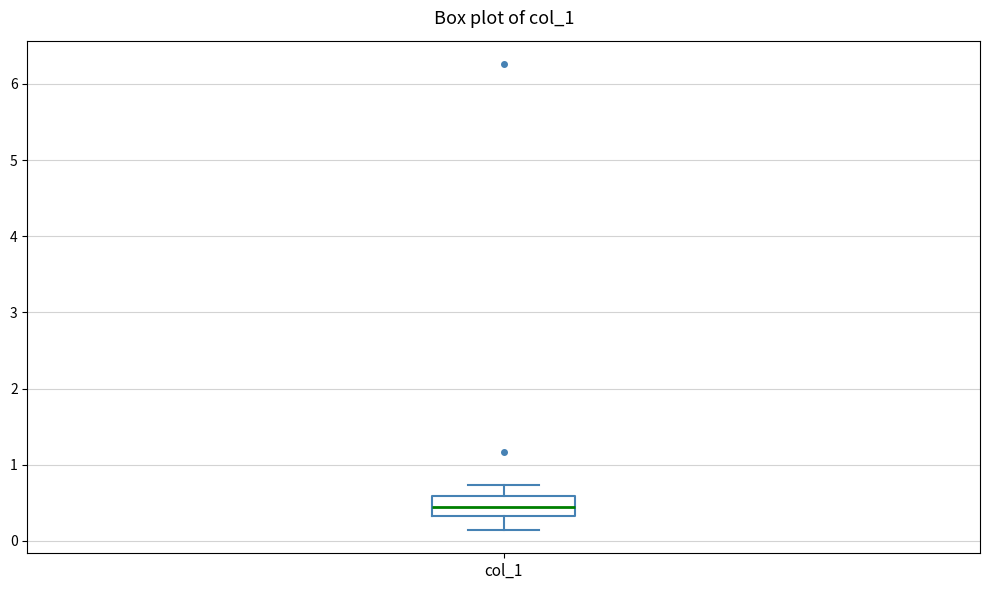

Where is the upper edge of the box for col_1 on the y-axis? The values are not printed on the chart, so give them approximately, as read against the axis.

0.6